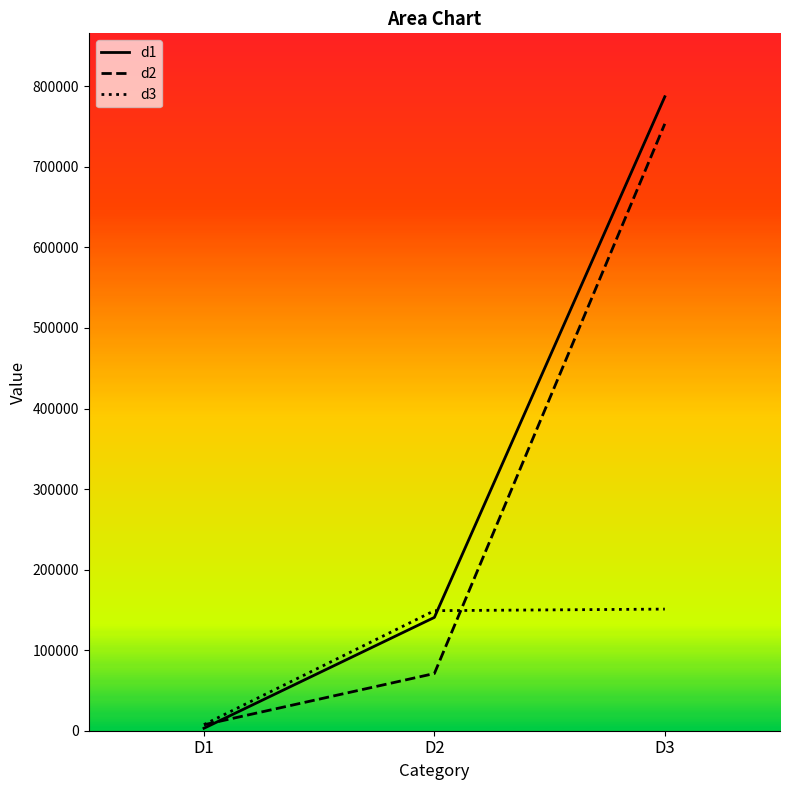

Which has a higher value, D1 or D3?

D3